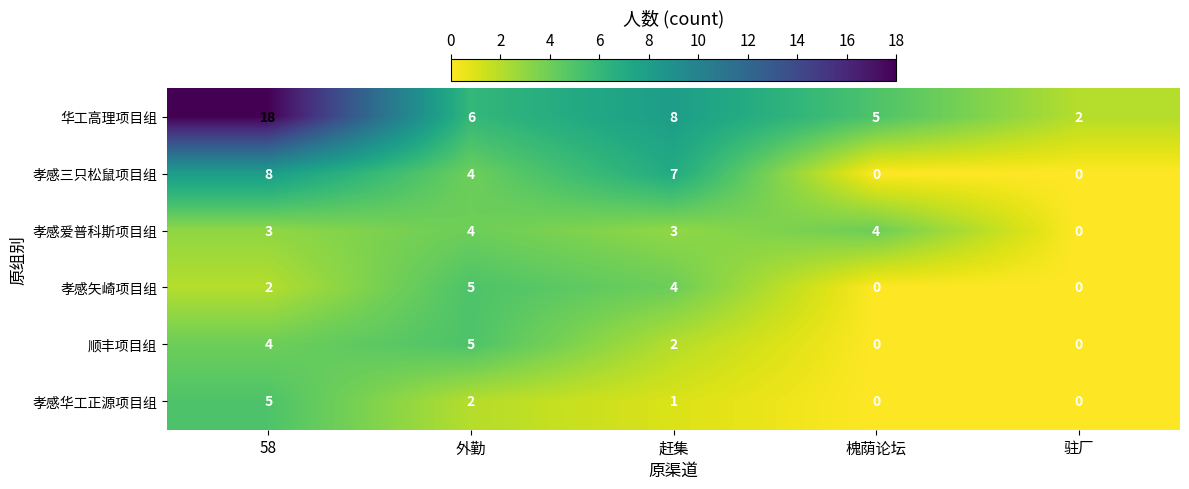

True or false: 华工高理项目组 has a value of 7 at 槐荫论坛.

False